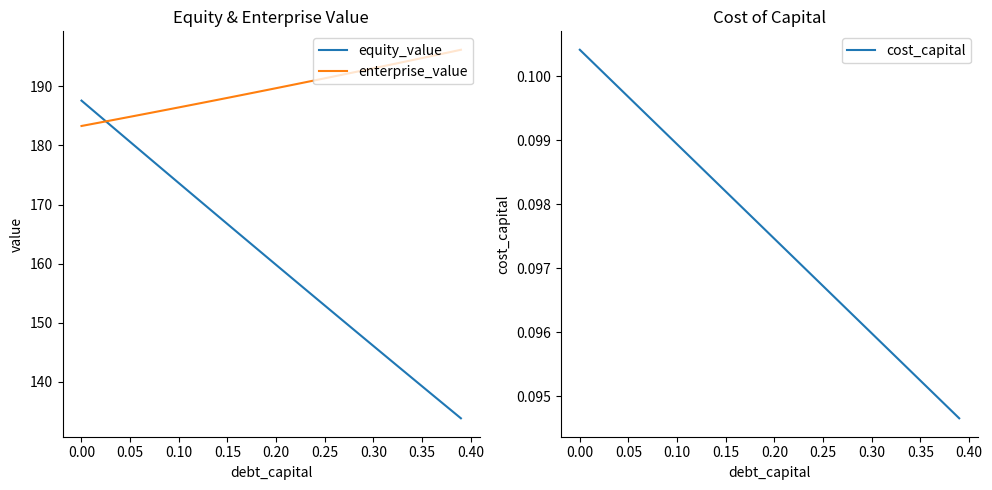

At how many categories does at least one series exceed 183?

40